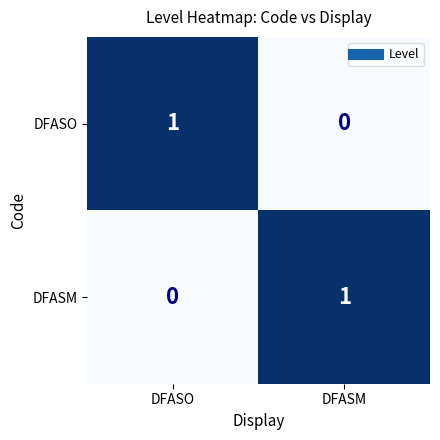

True or false: DFASO has a value of 0 at DFASM.

True